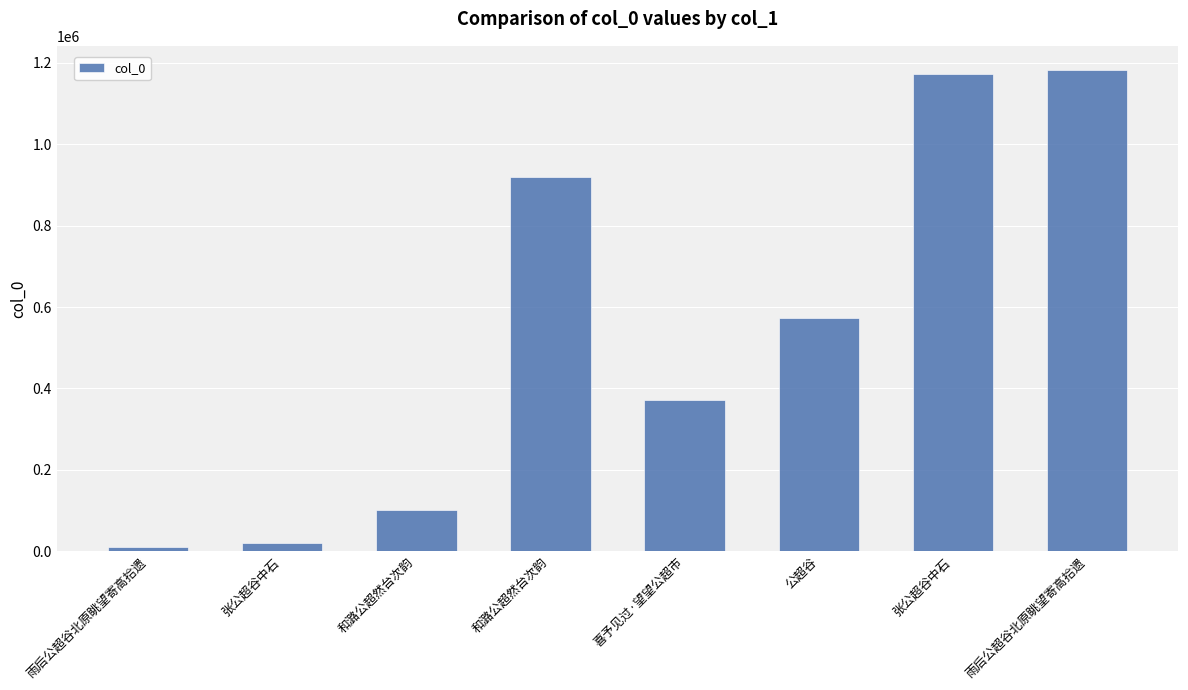

Reading left to right, extract all data points from this chart.

9690	20348	101136	920818	370347	573257	1172469	1182967